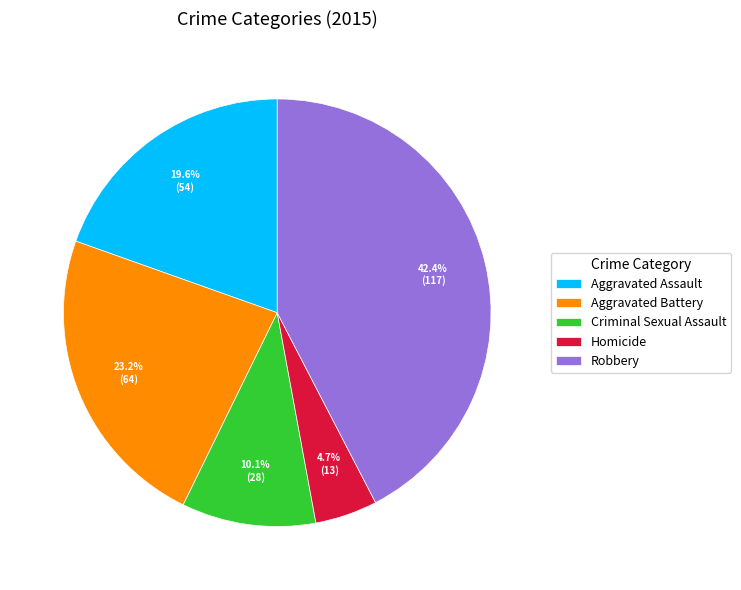

How many segments does this pie chart have?

5